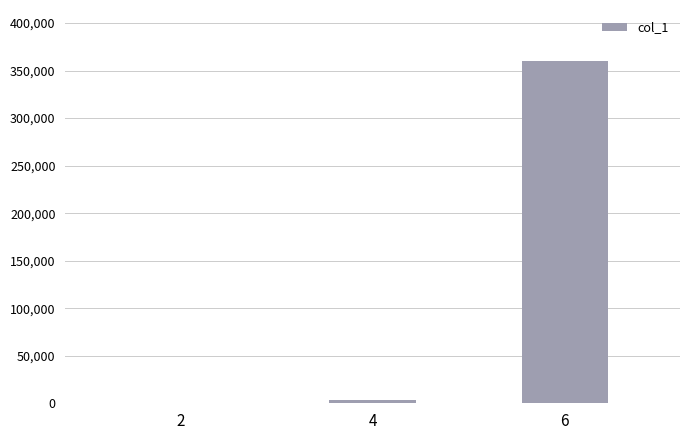

What is the greatest value displayed?

359736